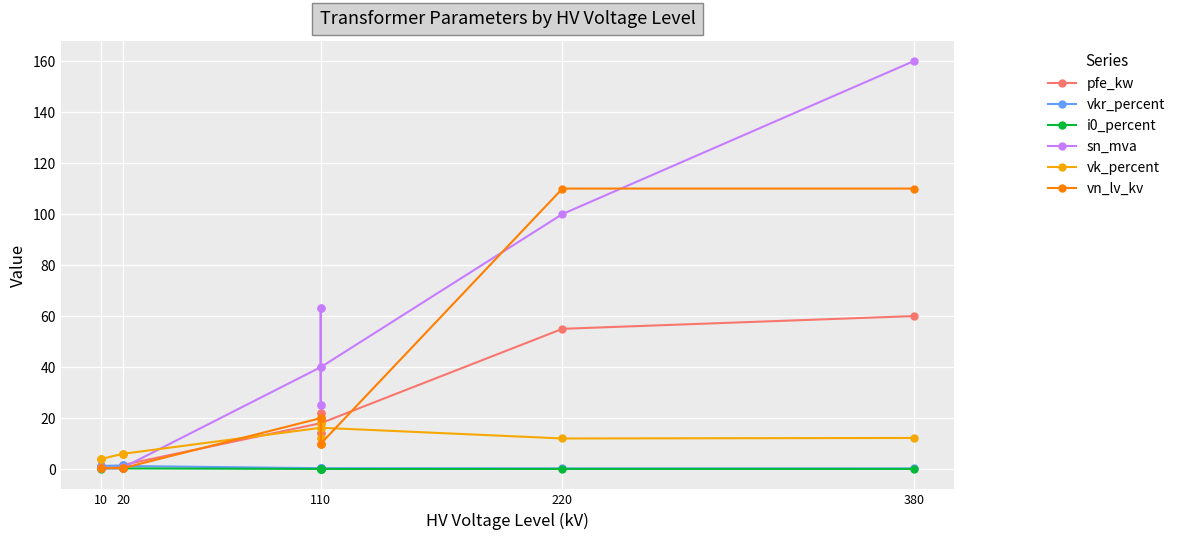

How many times do vk_percent and pfe_kw cross each other?

1